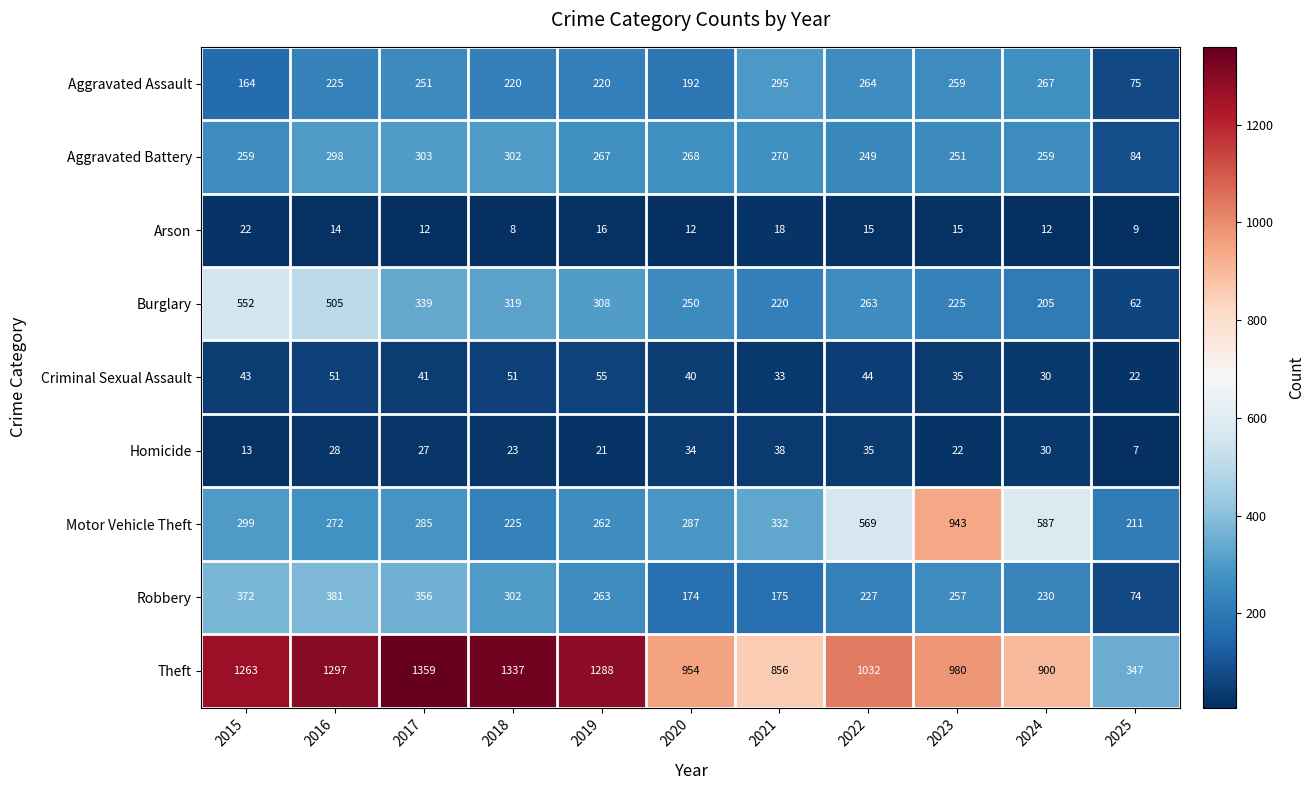

Which series has the largest range (max minus min)?

Theft